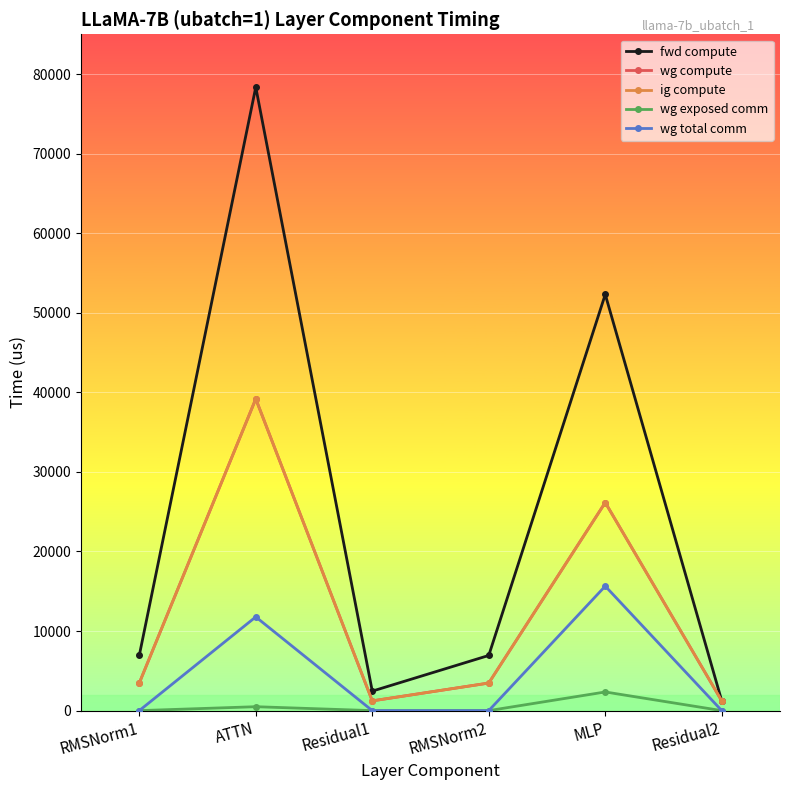

True or false: ig compute and fwd compute cross at least once.

False